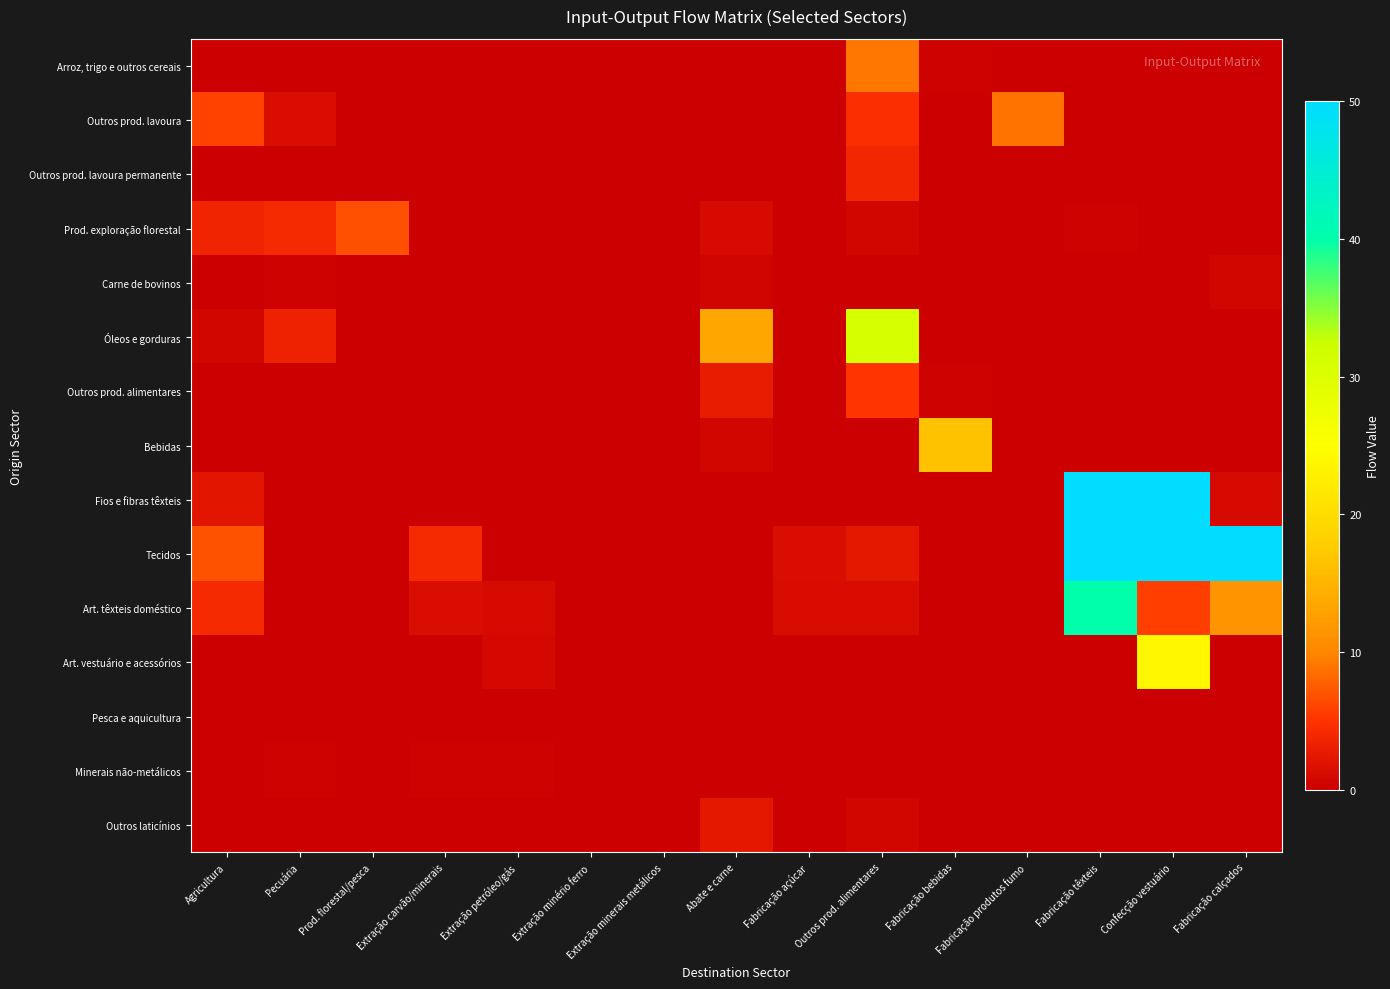

Reading left to right, transcribe all the data shown in this chart.

Arroz, trigo e outros cereais: Agricultura=0.2	Pecuária=0.2	Prod. florestal/pesca=0.0	Extração carvão/minerais=0.0	Extração petróleo/gás=0.0	Extração minério ferro=0.0	Extração minerais metálicos=0.0	Abate e carne=0.0	Fabricação açúcar=0.0	Outros prod. alimentares=9.2	Fabricação bebidas=0.3	Fabricação produtos fumo=0.0	Fabricação têxteis=0.0	Confecção vestuário=0.0	Fabricação calçados=0.0
Outros prod. lavoura: Agricultura=5.9	Pecuária=1.5	Prod. florestal/pesca=0.2	Extração carvão/minerais=0.0	Extração petróleo/gás=0.0	Extração minério ferro=0.0	Extração minerais metálicos=0.0	Abate e carne=0.0	Fabricação açúcar=0.0	Outros prod. alimentares=4.6	Fabricação bebidas=0.0	Fabricação produtos fumo=8.8	Fabricação têxteis=0.0	Confecção vestuário=0.0	Fabricação calçados=0.0
Outros prod. lavoura permanente: Agricultura=0.1	Pecuária=0.0	Prod. florestal/pesca=0.0	Extração carvão/minerais=0.0	Extração petróleo/gás=0.0	Extração minério ferro=0.0	Extração minerais metálicos=0.0	Abate e carne=0.0	Fabricação açúcar=0.0	Outros prod. alimentares=3.8	Fabricação bebidas=0.0	Fabricação produtos fumo=0.0	Fabricação têxteis=0.0	Confecção vestuário=0.0	Fabricação calçados=0.0
Prod. exploração florestal: Agricultura=3.7	Pecuária=4.2	Prod. florestal/pesca=6.7	Extração carvão/minerais=0.0	Extração petróleo/gás=0.0	Extração minério ferro=0.0	Extração minerais metálicos=0.0	Abate e carne=1.0	Fabricação açúcar=0.0	Outros prod. alimentares=0.7	Fabricação bebidas=0.0	Fabricação produtos fumo=0.0	Fabricação têxteis=0.2	Confecção vestuário=0.1	Fabricação calçados=0.1
Carne de bovinos: Agricultura=0.0	Pecuária=0.3	Prod. florestal/pesca=0.0	Extração carvão/minerais=0.0	Extração petróleo/gás=0.0	Extração minério ferro=0.0	Extração minerais metálicos=0.0	Abate e carne=0.5	Fabricação açúcar=0.0	Outros prod. alimentares=0.1	Fabricação bebidas=0.0	Fabricação produtos fumo=0.0	Fabricação têxteis=0.0	Confecção vestuário=0.0	Fabricação calçados=0.7
Óleos e gorduras: Agricultura=0.7	Pecuária=3.4	Prod. florestal/pesca=0.0	Extração carvão/minerais=0.0	Extração petróleo/gás=0.0	Extração minério ferro=0.0	Extração minerais metálicos=0.0	Abate e carne=13.3	Fabricação açúcar=0.0	Outros prod. alimentares=31.0	Fabricação bebidas=0.0	Fabricação produtos fumo=0.0	Fabricação têxteis=0.0	Confecção vestuário=0.0	Fabricação calçados=0.0
Outros prod. alimentares: Agricultura=0.0	Pecuária=0.1	Prod. florestal/pesca=0.0	Extração carvão/minerais=0.0	Extração petróleo/gás=0.0	Extração minério ferro=0.0	Extração minerais metálicos=0.0	Abate e carne=2.8	Fabricação açúcar=0.0	Outros prod. alimentares=5.1	Fabricação bebidas=0.3	Fabricação produtos fumo=0.0	Fabricação têxteis=0.0	Confecção vestuário=0.0	Fabricação calçados=0.0
Bebidas: Agricultura=0.0	Pecuária=0.0	Prod. florestal/pesca=0.0	Extração carvão/minerais=0.0	Extração petróleo/gás=0.0	Extração minério ferro=0.0	Extração minerais metálicos=0.0	Abate e carne=0.8	Fabricação açúcar=0.0	Outros prod. alimentares=0.0	Fabricação bebidas=16.5	Fabricação produtos fumo=0.0	Fabricação têxteis=0.0	Confecção vestuário=0.0	Fabricação calçados=0.0
Fios e fibras têxteis: Agricultura=2.2	Pecuária=0.1	Prod. florestal/pesca=0.0	Extração carvão/minerais=0.0	Extração petróleo/gás=0.0	Extração minério ferro=0.0	Extração minerais metálicos=0.0	Abate e carne=0.0	Fabricação açúcar=0.0	Outros prod. alimentares=0.0	Fabricação bebidas=0.0	Fabricação produtos fumo=0.0	Fabricação têxteis=153.8	Confecção vestuário=90.3	Fabricação calçados=1.0
Tecidos: Agricultura=7.0	Pecuária=0.0	Prod. florestal/pesca=0.0	Extração carvão/minerais=4.2	Extração petróleo/gás=0.0	Extração minério ferro=0.0	Extração minerais metálicos=0.0	Abate e carne=0.0	Fabricação açúcar=1.4	Outros prod. alimentares=2.5	Fabricação bebidas=0.0	Fabricação produtos fumo=0.0	Fabricação têxteis=103.3	Confecção vestuário=400.0	Fabricação calçados=86.6
Art. têxteis doméstico: Agricultura=4.1	Pecuária=0.1	Prod. florestal/pesca=0.0	Extração carvão/minerais=1.5	Extração petróleo/gás=1.1	Extração minério ferro=0.0	Extração minerais metálicos=0.1	Abate e carne=0.0	Fabricação açúcar=1.2	Outros prod. alimentares=1.2	Fabricação bebidas=0.0	Fabricação produtos fumo=0.0	Fabricação têxteis=39.9	Confecção vestuário=5.7	Fabricação calçados=11.4
Art. vestuário e acessórios: Agricultura=0.0	Pecuária=0.0	Prod. florestal/pesca=0.2	Extração carvão/minerais=0.1	Extração petróleo/gás=0.9	Extração minério ferro=0.0	Extração minerais metálicos=0.0	Abate e carne=0.1	Fabricação açúcar=0.0	Outros prod. alimentares=0.1	Fabricação bebidas=0.0	Fabricação produtos fumo=0.0	Fabricação têxteis=0.1	Confecção vestuário=23.9	Fabricação calçados=0.0
Pesca e aquicultura: Agricultura=0.0	Pecuária=0.0	Prod. florestal/pesca=0.1	Extração carvão/minerais=0.0	Extração petróleo/gás=0.0	Extração minério ferro=0.0	Extração minerais metálicos=0.0	Abate e carne=0.1	Fabricação açúcar=0.0	Outros prod. alimentares=0.0	Fabricação bebidas=0.0	Fabricação produtos fumo=0.0	Fabricação têxteis=0.0	Confecção vestuário=0.0	Fabricação calçados=0.0
Minerais não-metálicos: Agricultura=0.0	Pecuária=0.2	Prod. florestal/pesca=0.0	Extração carvão/minerais=0.3	Extração petróleo/gás=0.2	Extração minério ferro=0.0	Extração minerais metálicos=0.0	Abate e carne=0.0	Fabricação açúcar=0.0	Outros prod. alimentares=0.1	Fabricação bebidas=0.0	Fabricação produtos fumo=0.0	Fabricação têxteis=0.0	Confecção vestuário=0.0	Fabricação calçados=0.0
Outros laticínios: Agricultura=0.0	Pecuária=0.0	Prod. florestal/pesca=0.0	Extração carvão/minerais=0.0	Extração petróleo/gás=0.0	Extração minério ferro=0.0	Extração minerais metálicos=0.0	Abate e carne=2.4	Fabricação açúcar=0.0	Outros prod. alimentares=0.7	Fabricação bebidas=0.0	Fabricação produtos fumo=0.0	Fabricação têxteis=0.0	Confecção vestuário=0.0	Fabricação calçados=0.0